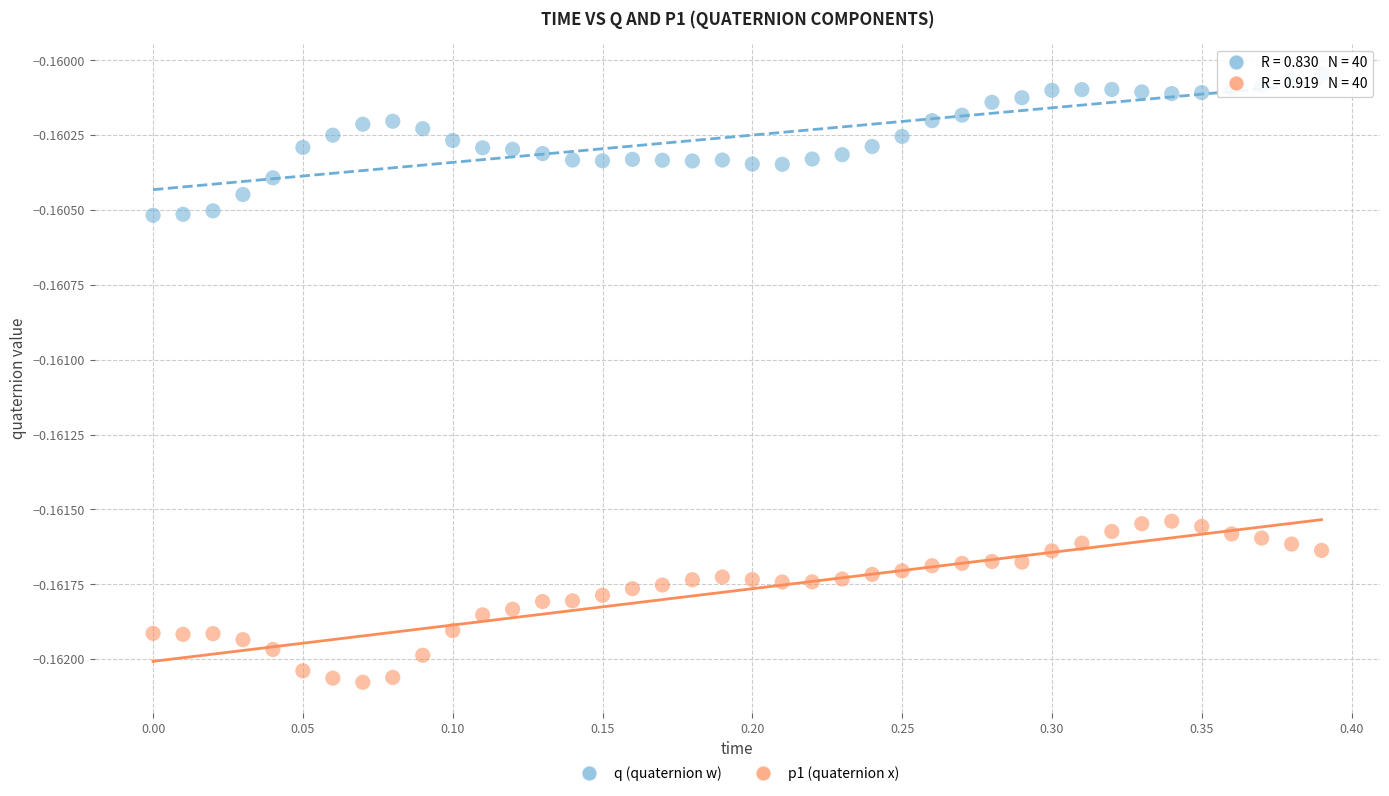

Which series reaches the minimum Y coordinate?

p1 (quaternion x)